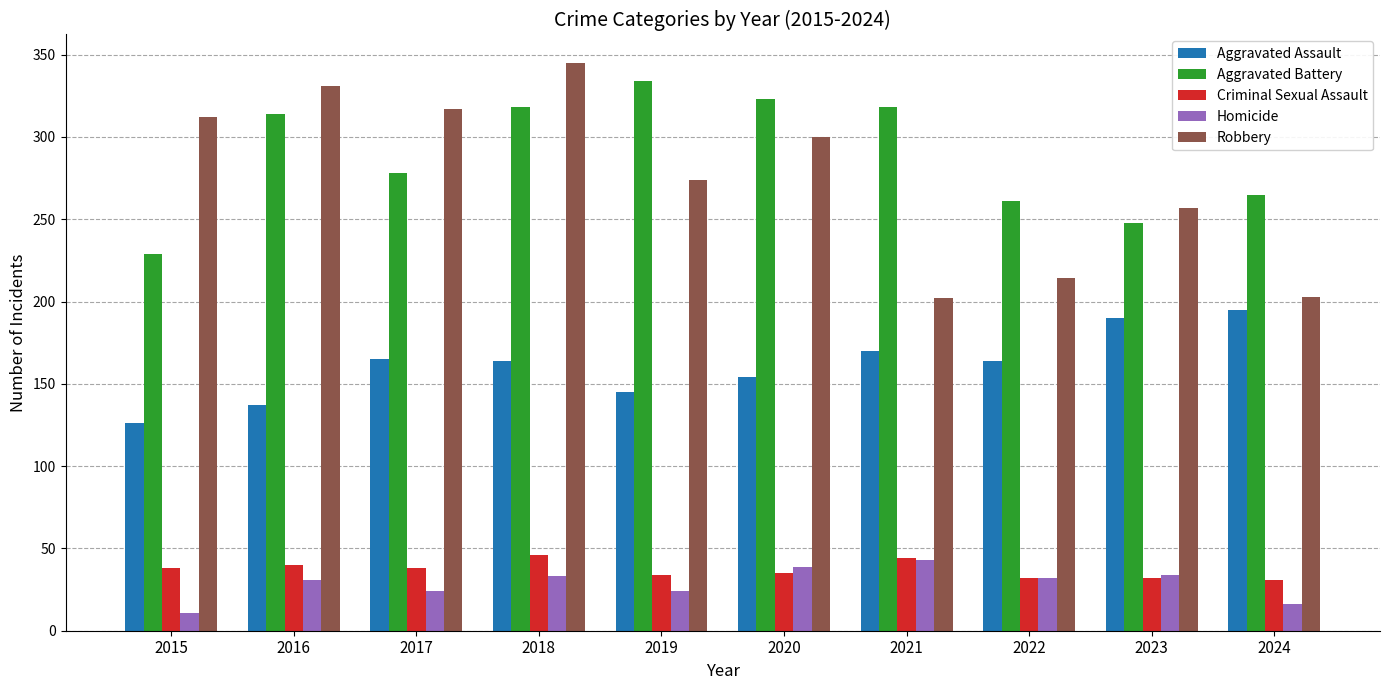

What is the highest value of the Homicide series?

43